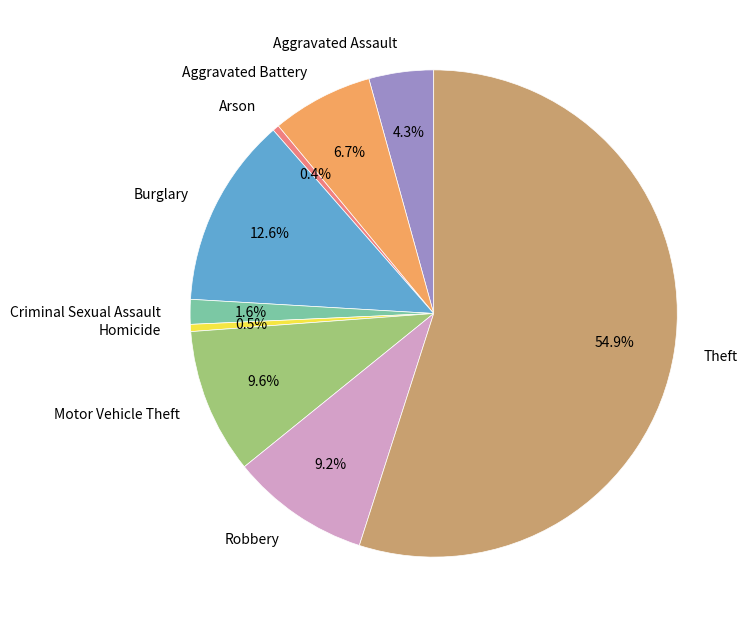

Approximately how many times larger is the value at Aggravated Assault compared to Robbery?

0.5